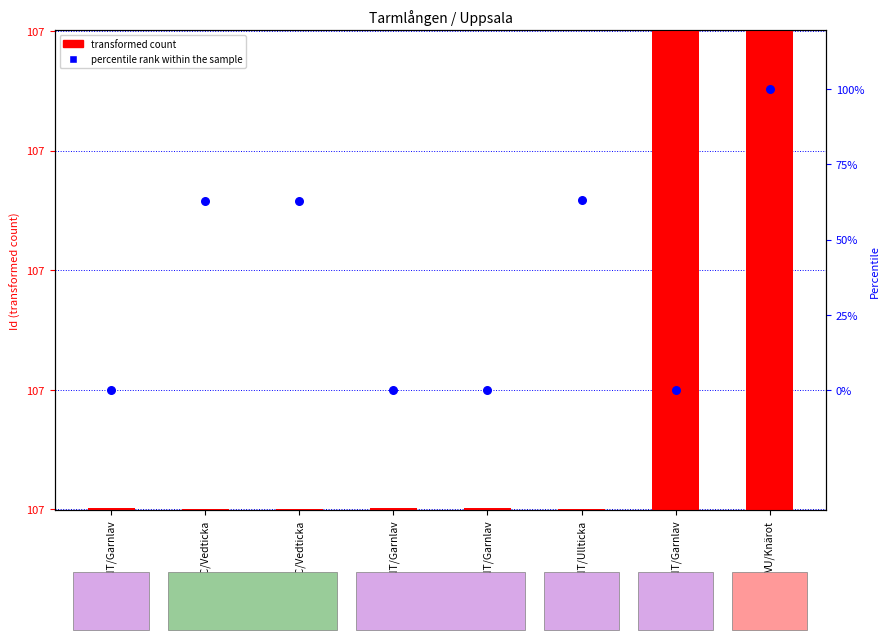

Which series has the largest total across all categories?

transformed count